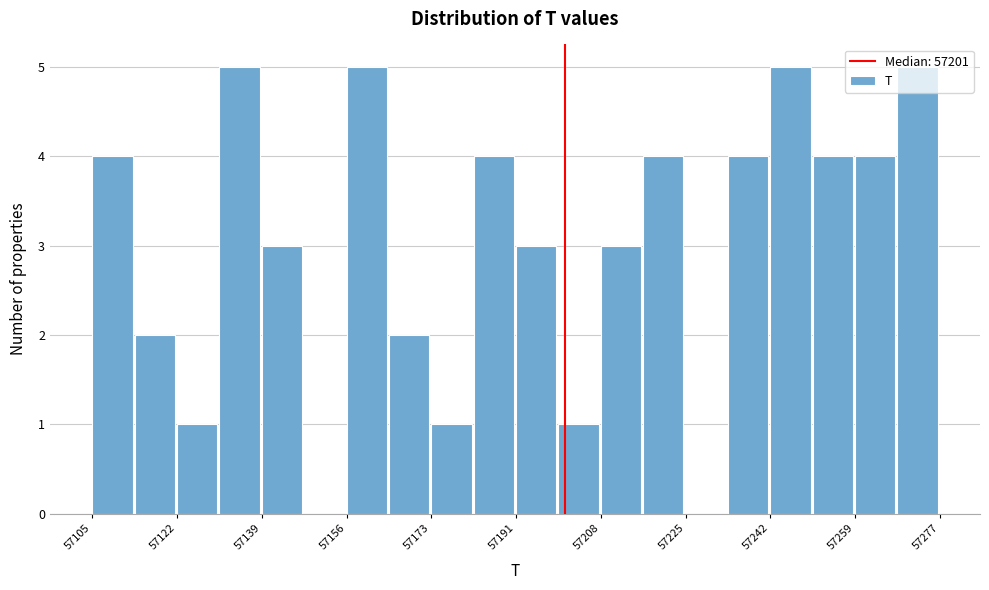

Reading left to right, transcribe this chart: for each bar, give the range it covers on the x-axis and its height. Neither the bar edges nor the heights are printed on the chart, so give them approximately, as read against the axes.

57105.0 to 57113.6: 4
57113.6 to 57122.2: 2
57122.2 to 57130.8: 1
57130.8 to 57139.4: 5
57139.4 to 57148.0: 3
57148.0 to 57156.6: 0
57156.6 to 57165.2: 5
57165.2 to 57173.8: 2
57173.8 to 57182.4: 1
57182.4 to 57191.0: 4
57191.0 to 57199.6: 3
57199.6 to 57208.2: 1
57208.2 to 57216.8: 3
57216.8 to 57225.4: 4
57225.4 to 57234.0: 0
57234.0 to 57242.6: 4
57242.6 to 57251.2: 5
57251.2 to 57259.8: 4
57259.8 to 57268.4: 4
57268.4 to 57277.0: 5